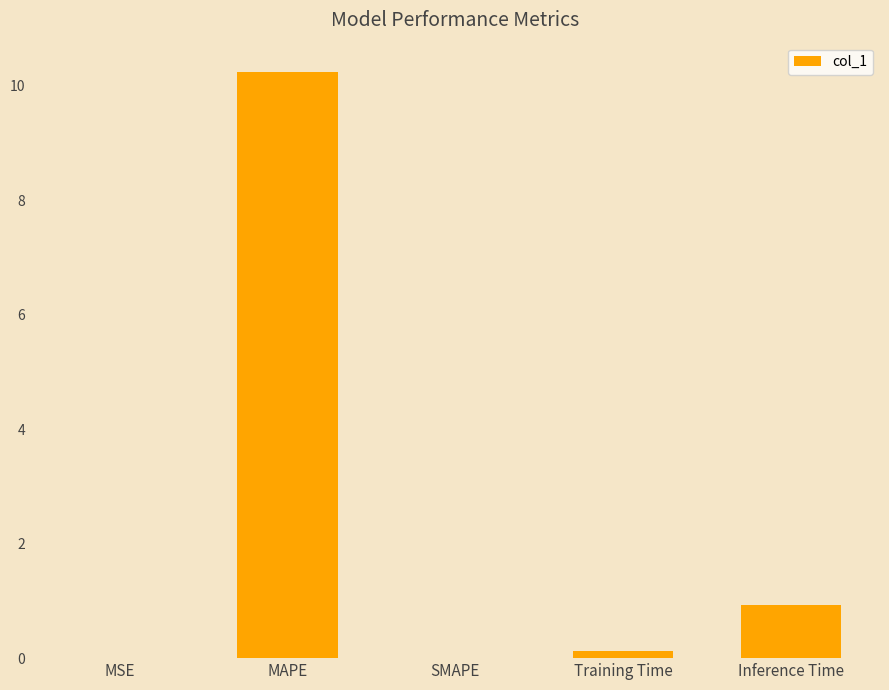

What is the sum of the values at SMAPE and Inference Time?

0.9